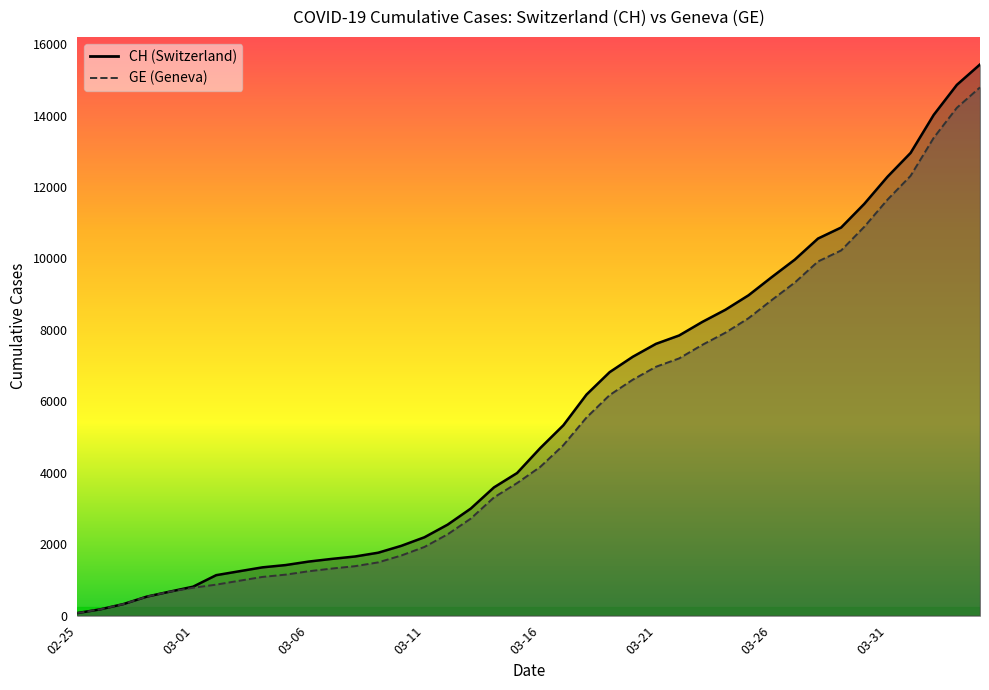

At how many categories does at least one series exceed 10705?

7